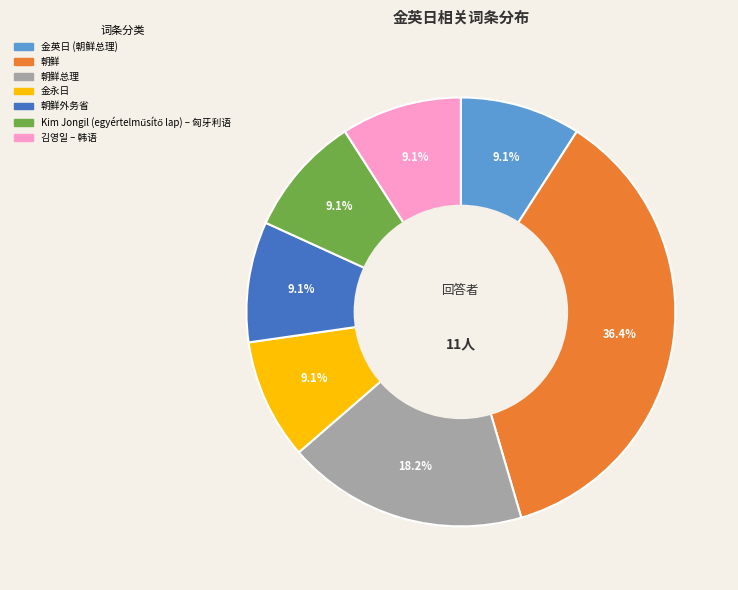

To the nearest percent, what percentage of the pie is 金英日 (朝鲜总理)?

9%